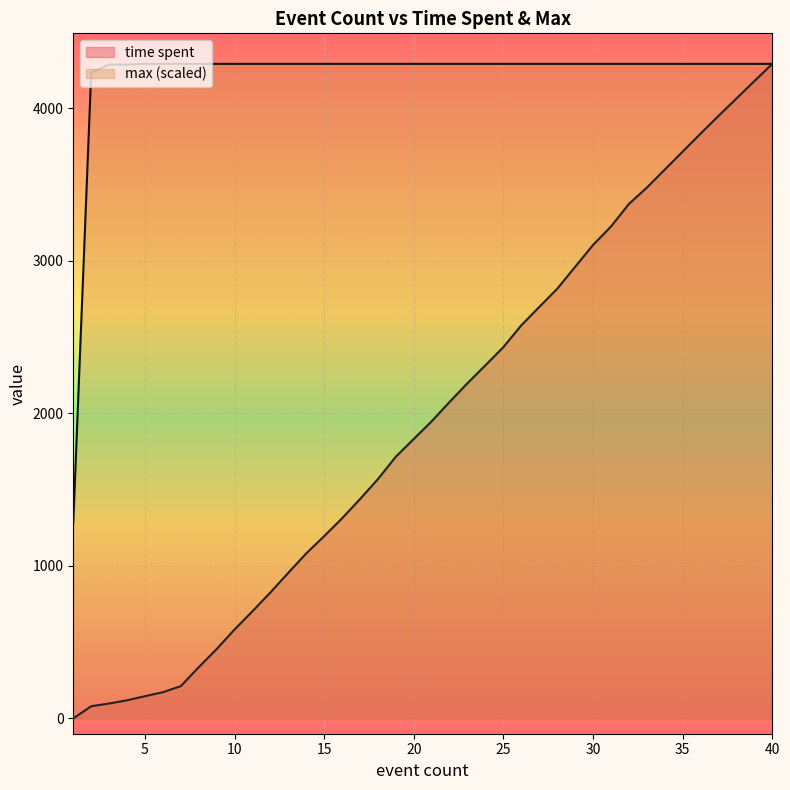

Which label corresponds to the largest value in the chart?

40